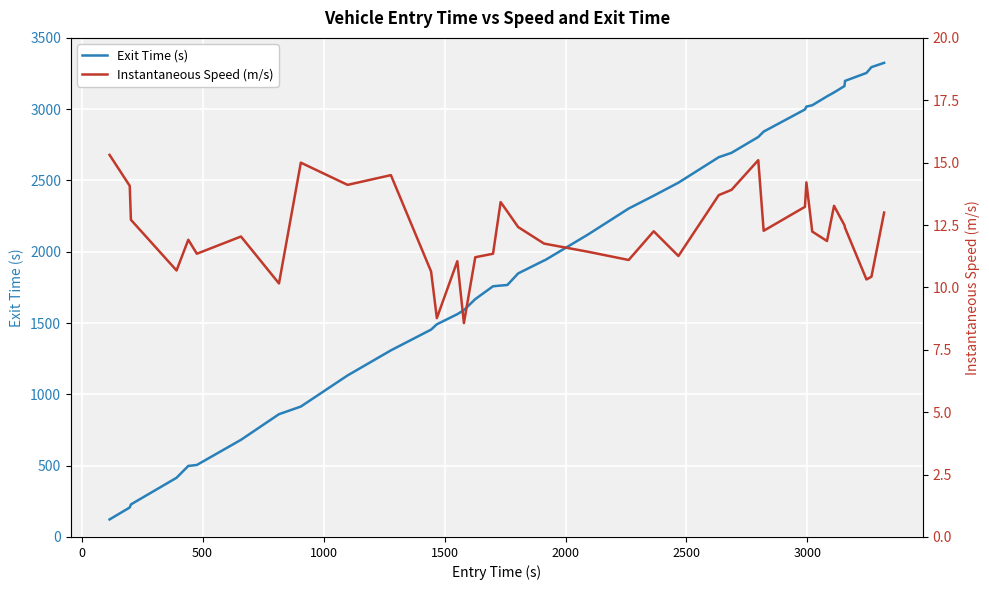

What is the maximum value for Exit Time (s)?

3325.0